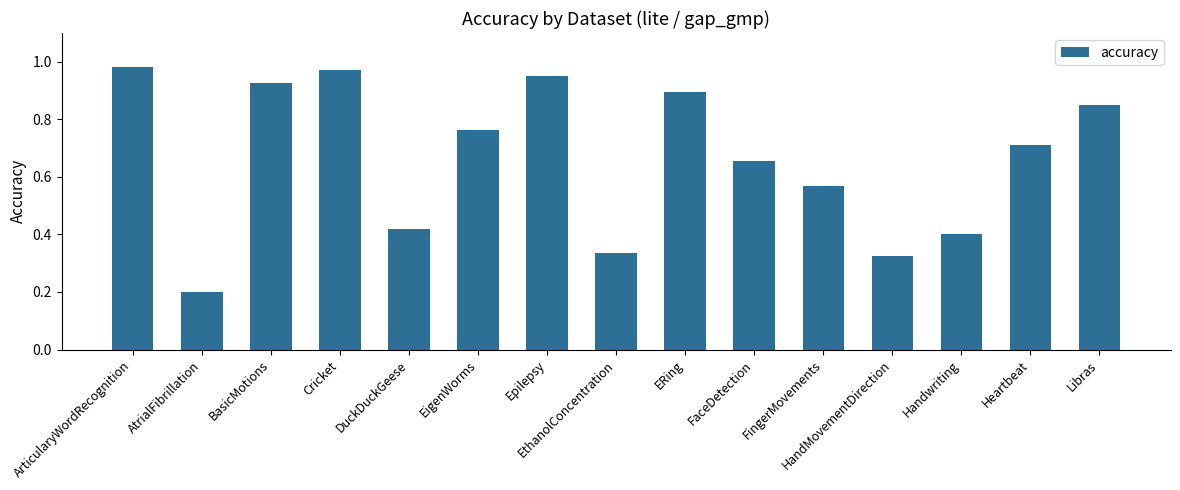

What is the change in value from FaceDetection to Libras?

+0.2